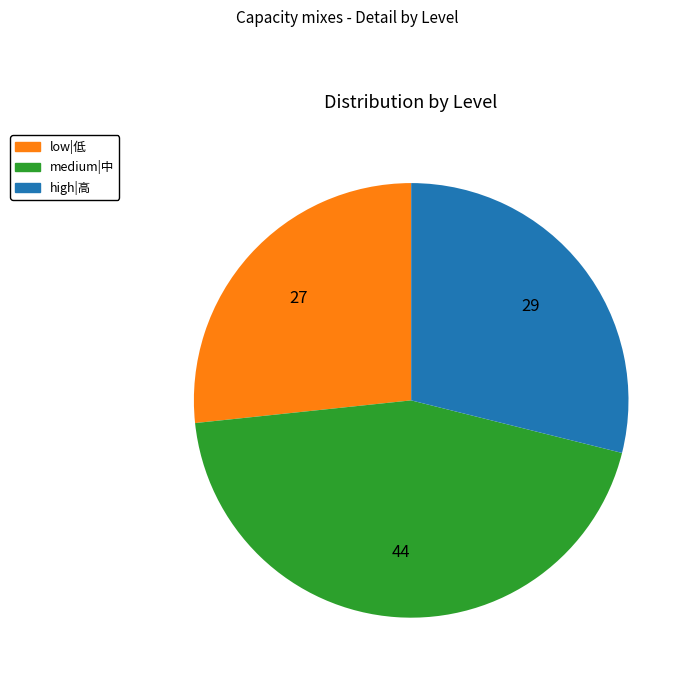

True or false: low|低 accounts for 27% of the total.

True